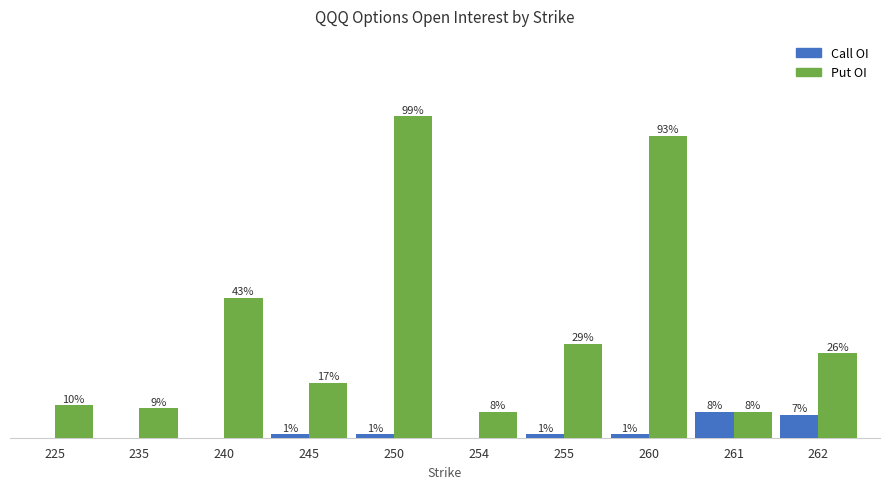

Which series has the largest total across all categories?

Put OI